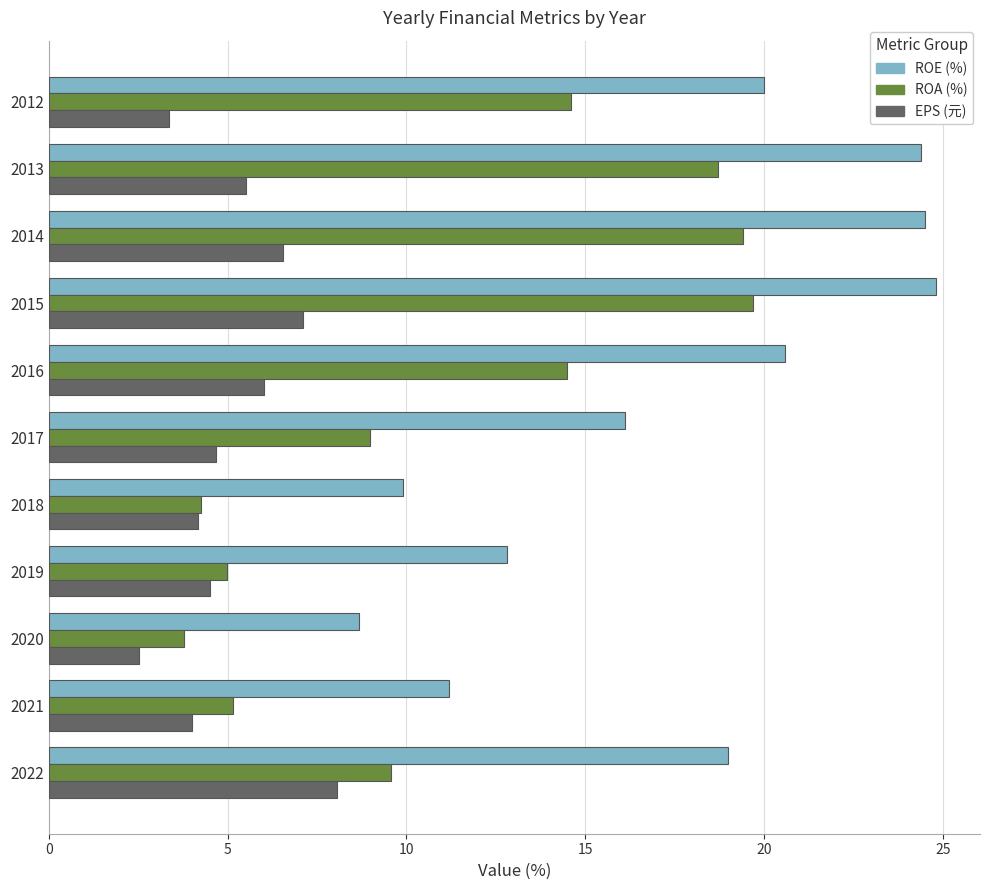

What is the total value across all series at 2018?

18.3